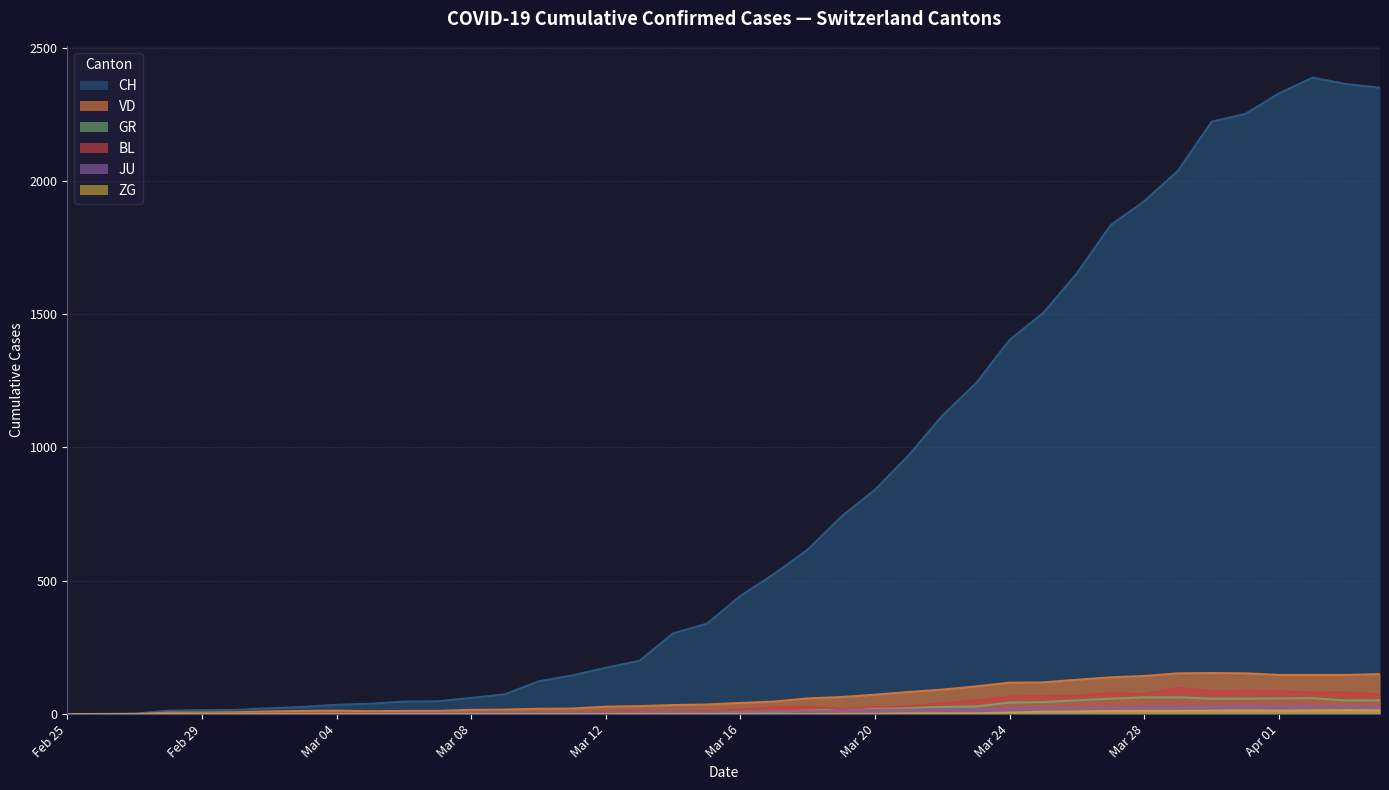

Which series has the largest total across all categories?

CH